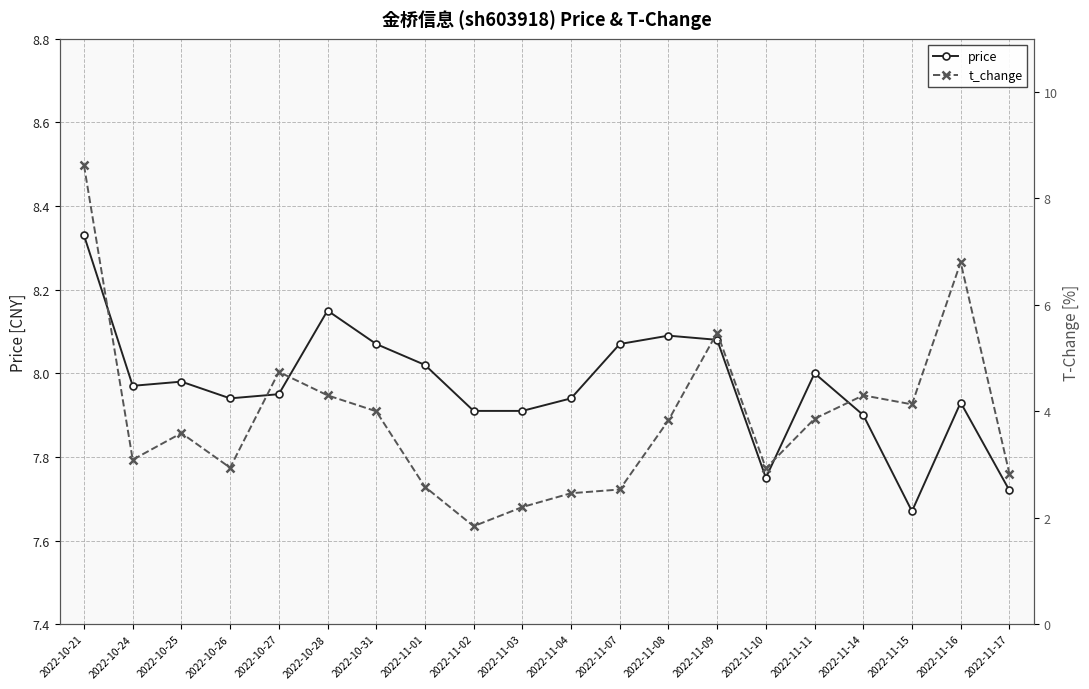

What position from the left is 2022-11-03?

10